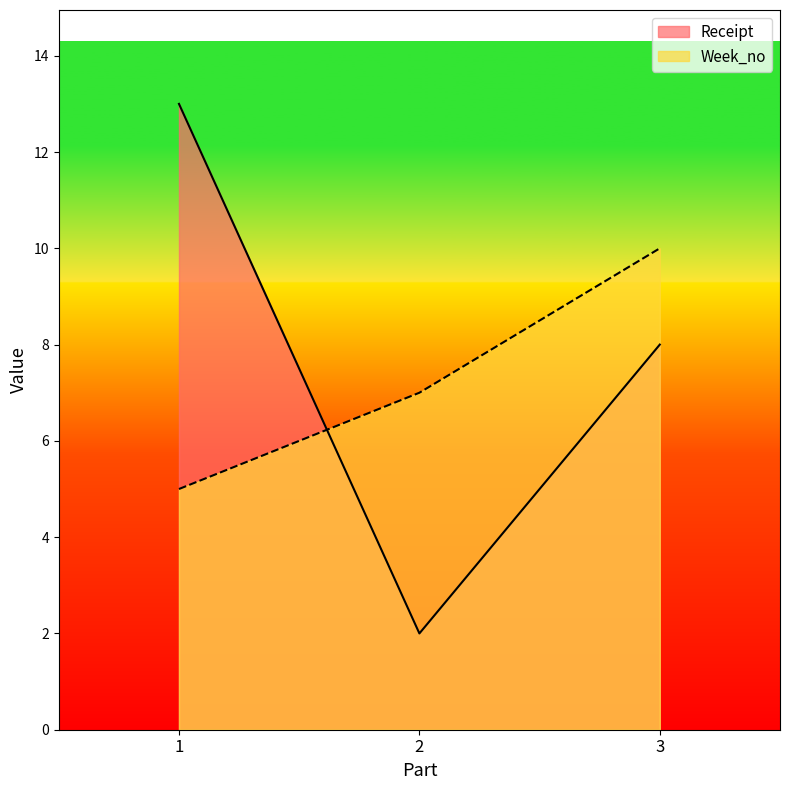

Between 2 and 1, which is larger?

1